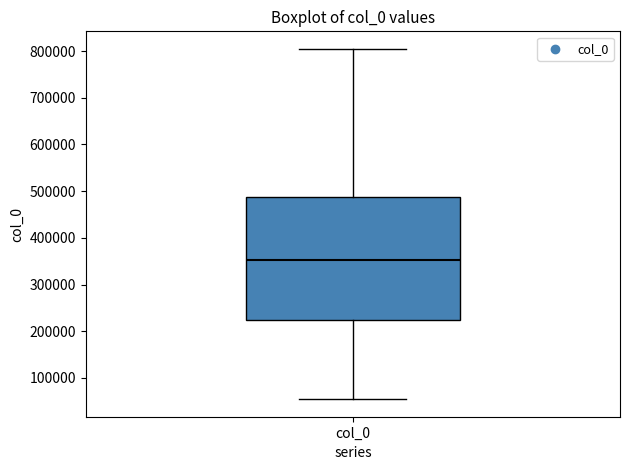

Read this box plot against the y-axis: the position of the median line, the range covered by the box, and the ends of both whiskers. The values are not printed on the chart, so give them approximately, as read against the axis.

median 350000, box 220000 to 490000, whiskers 50000 to 800000